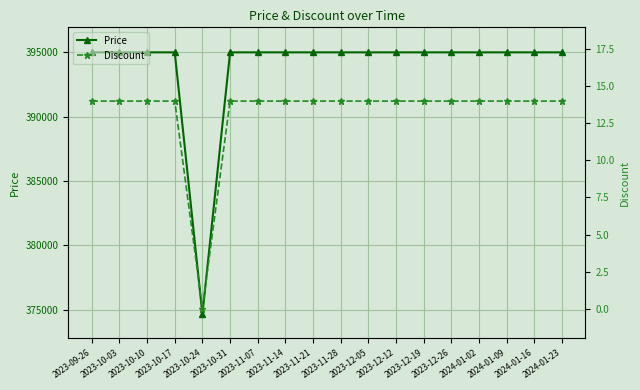

Count the number of categories in the chart.

18